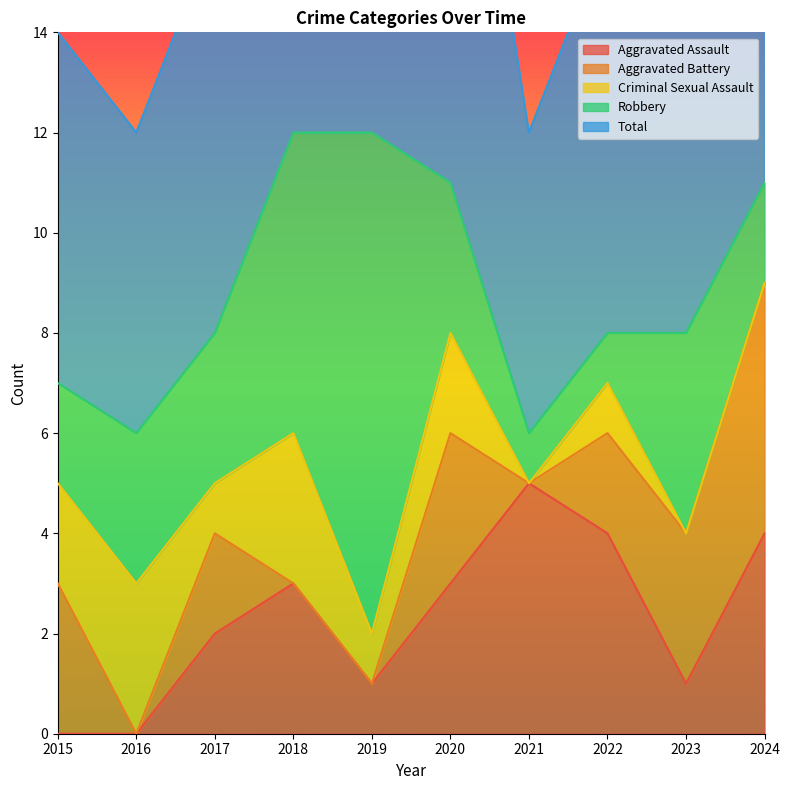

Which has a higher value, 2022 or 2019?

2022